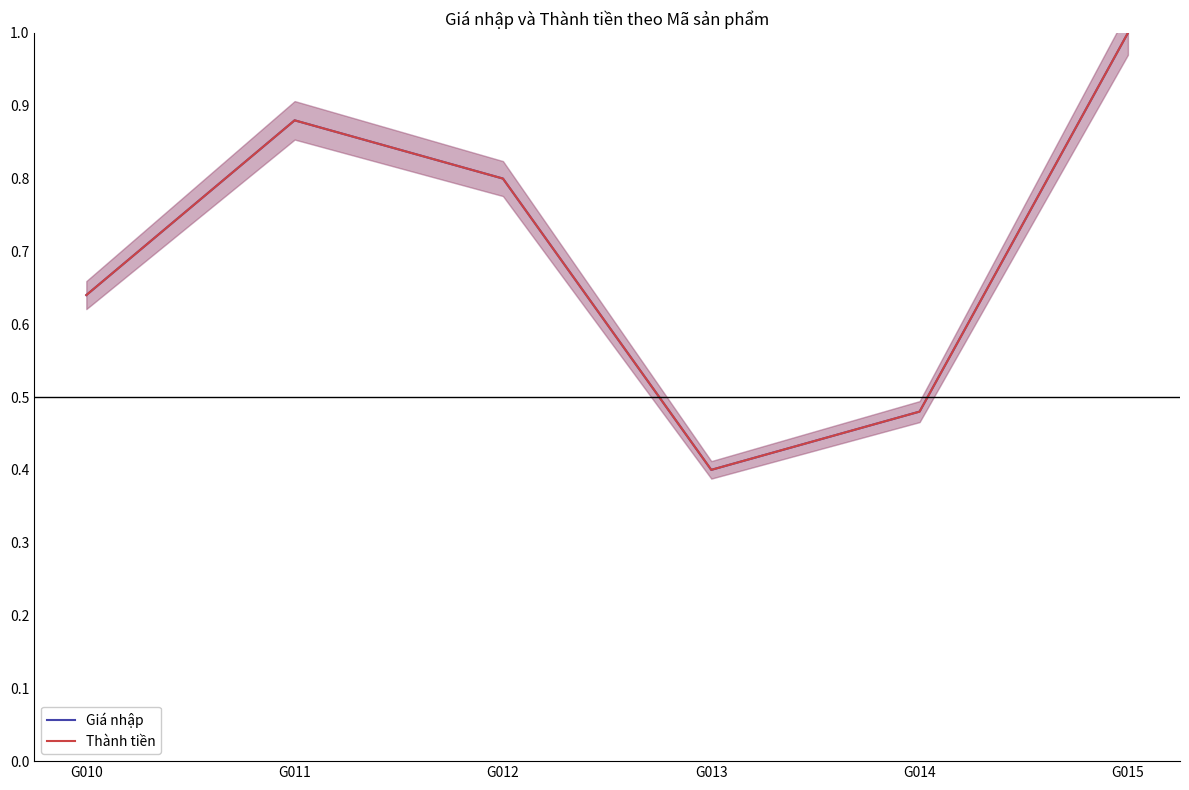

Which has a higher value, G013 or G010?

G010